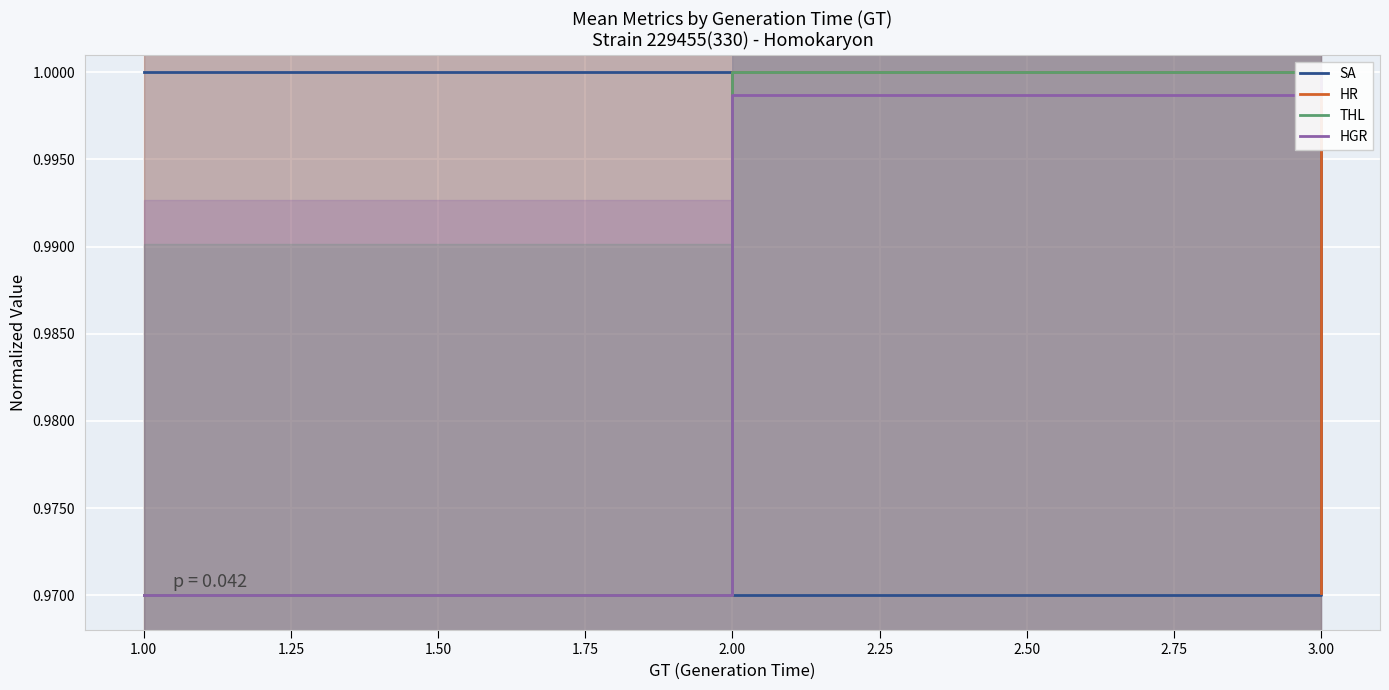

Where is SA nearest to the value 0?

2.00